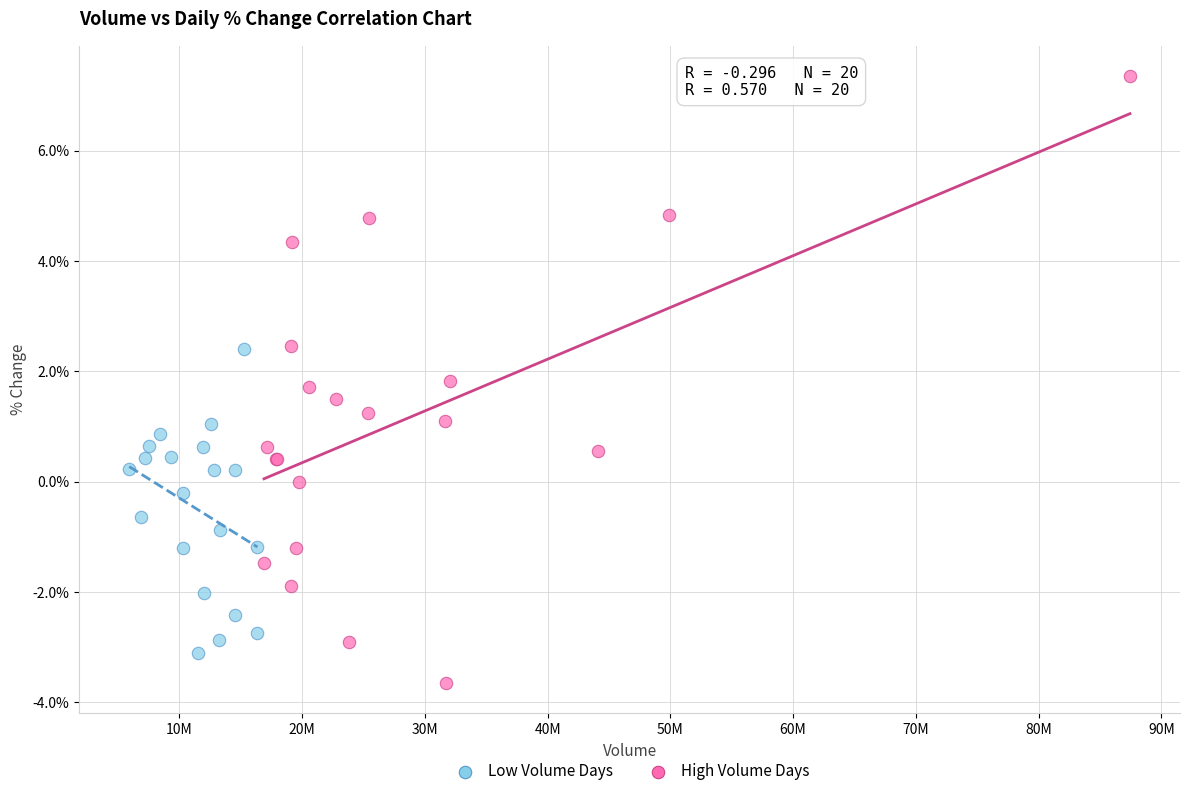

Which series contains the highest Y value?

High Volume Days